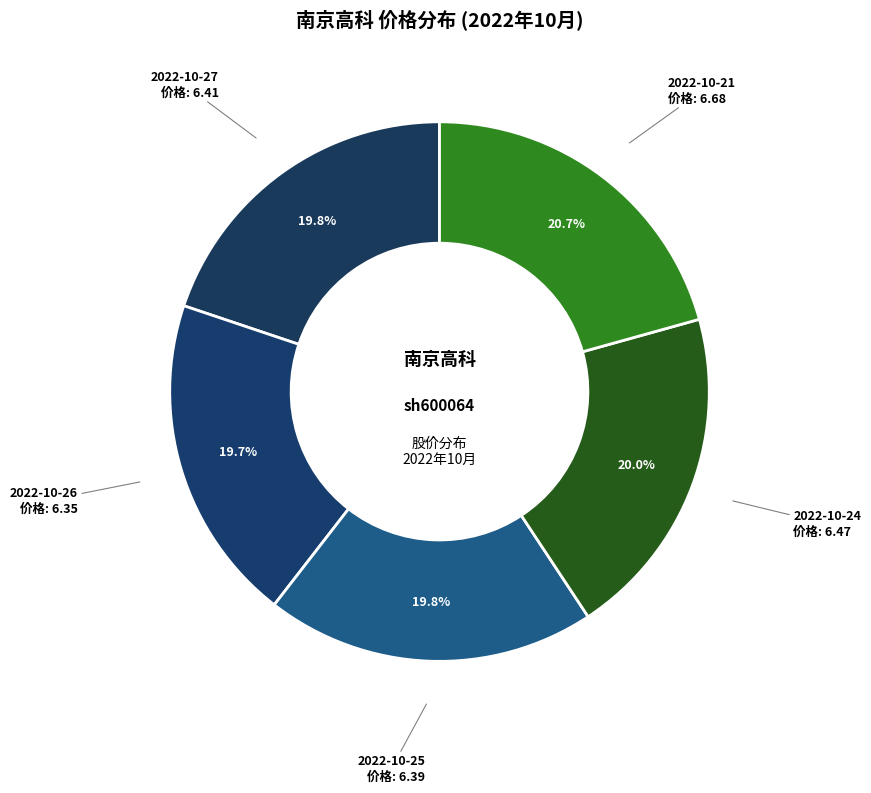

How many segments does this pie chart have?

5